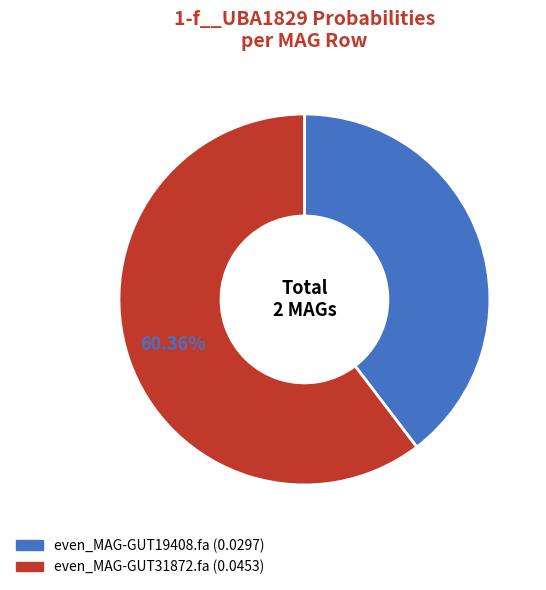

Combined, do even_MAG-GUT31872.fa and even_MAG-GUT19408.fa account for over 50%?

Yes